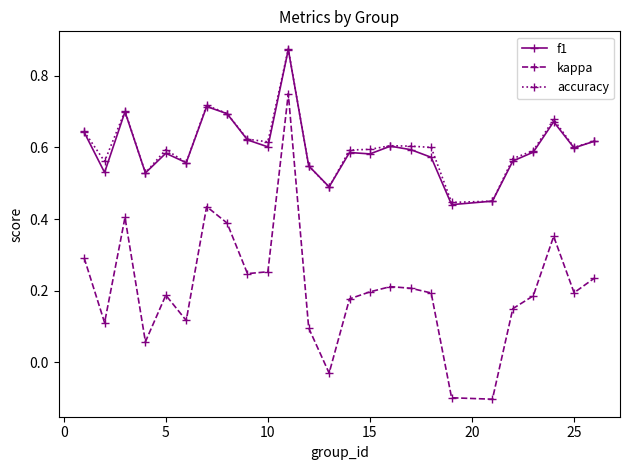

How many values in kappa are above zero?

22